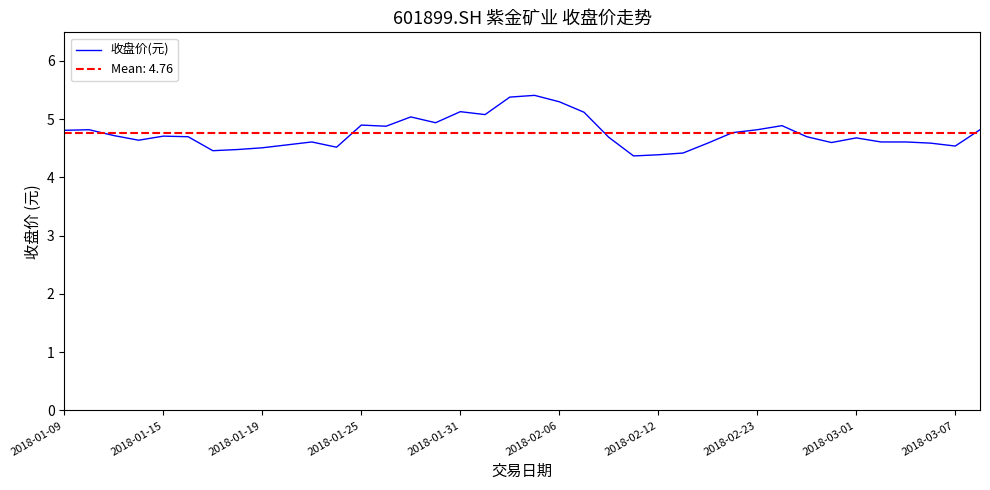

What position from the left is 23?

24